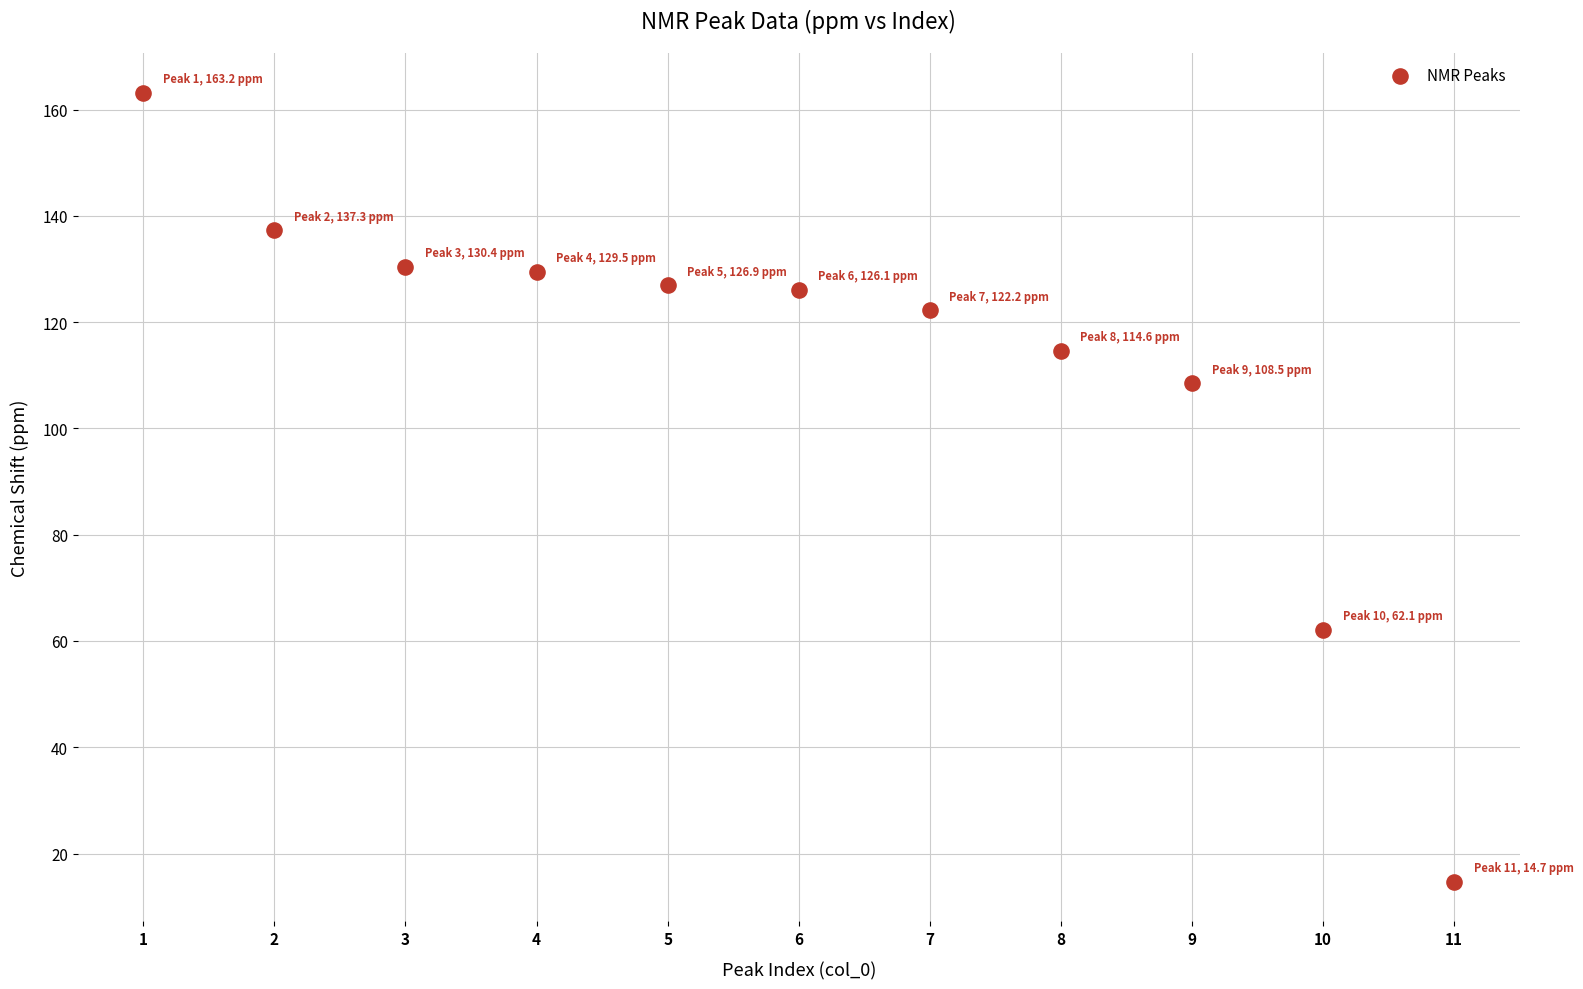

What Y value in the scatter plot is closest to 88?

108.5